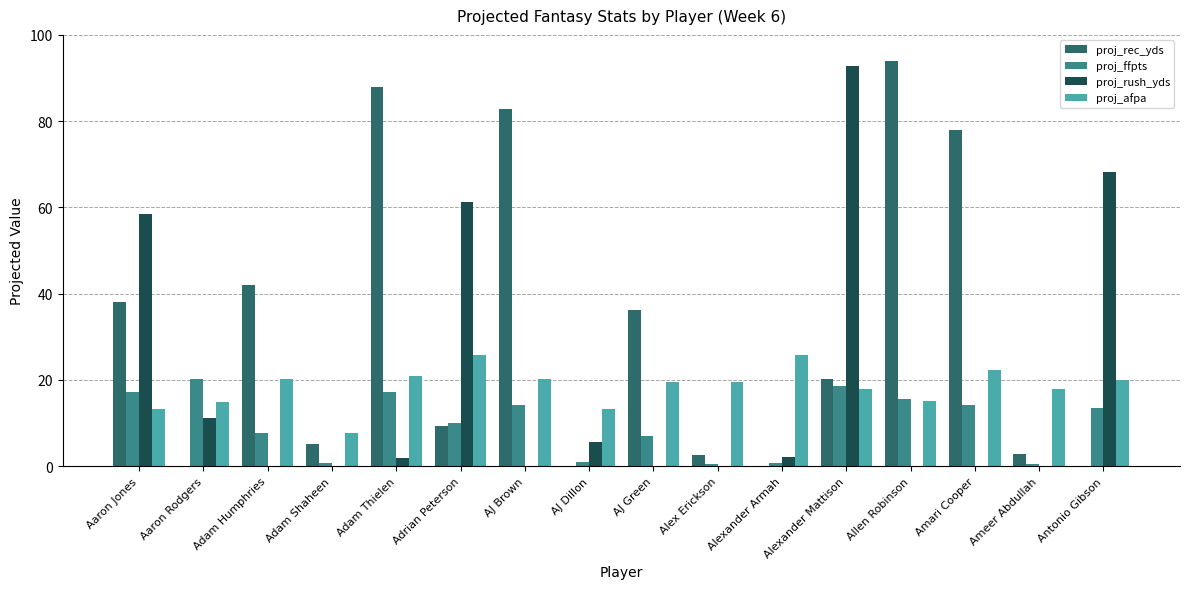

What is the average value of the proj_rec_yds series?

31.2